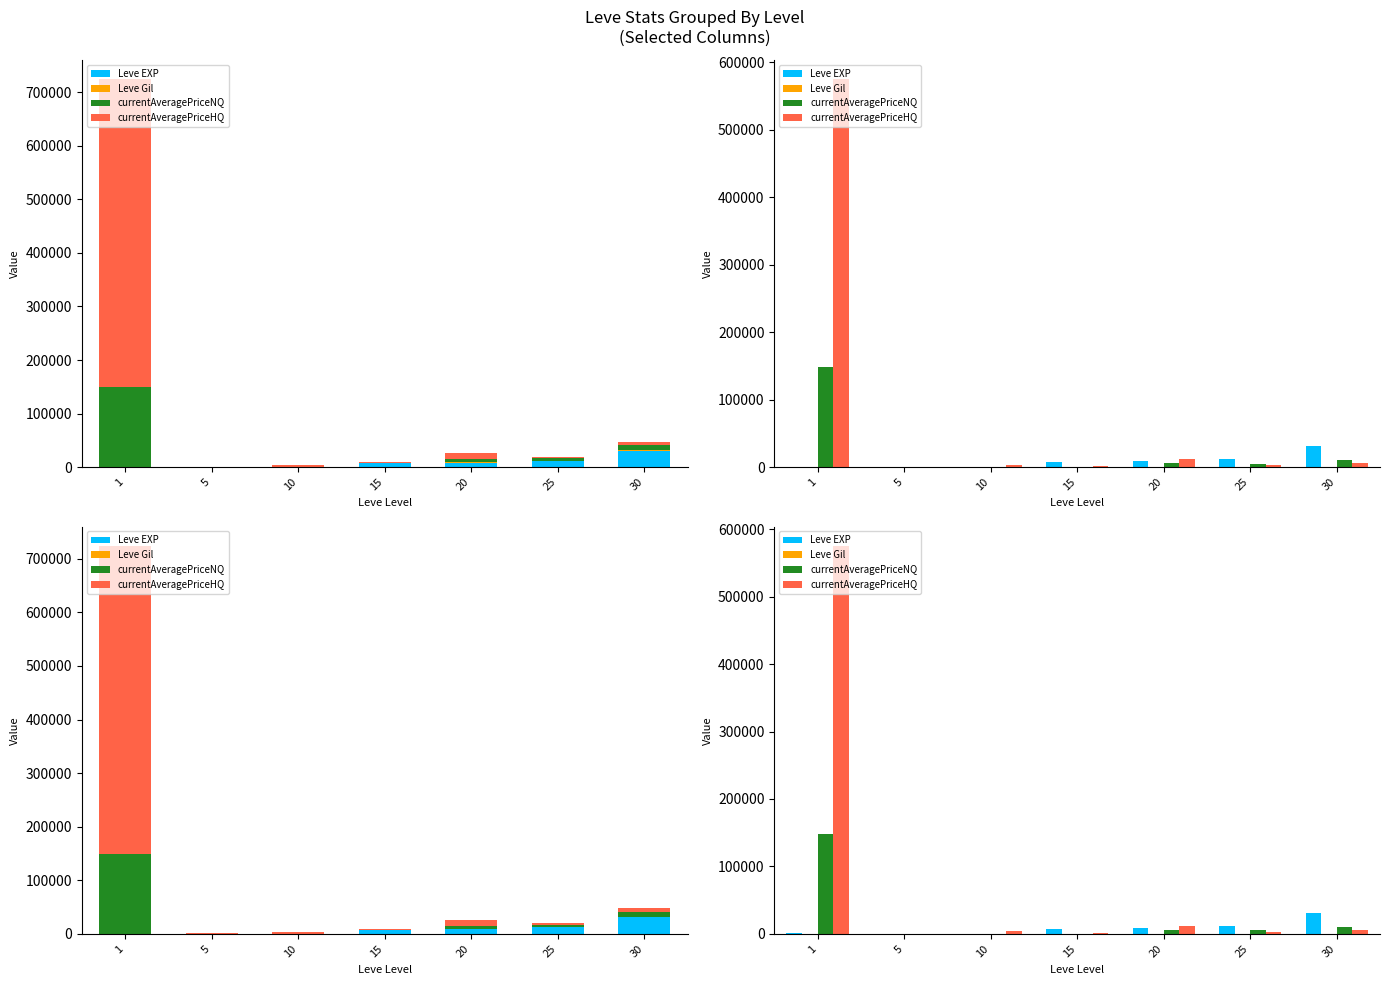

What is the value of the currentAveragePriceHQ bar at the 6th from the left?

2750